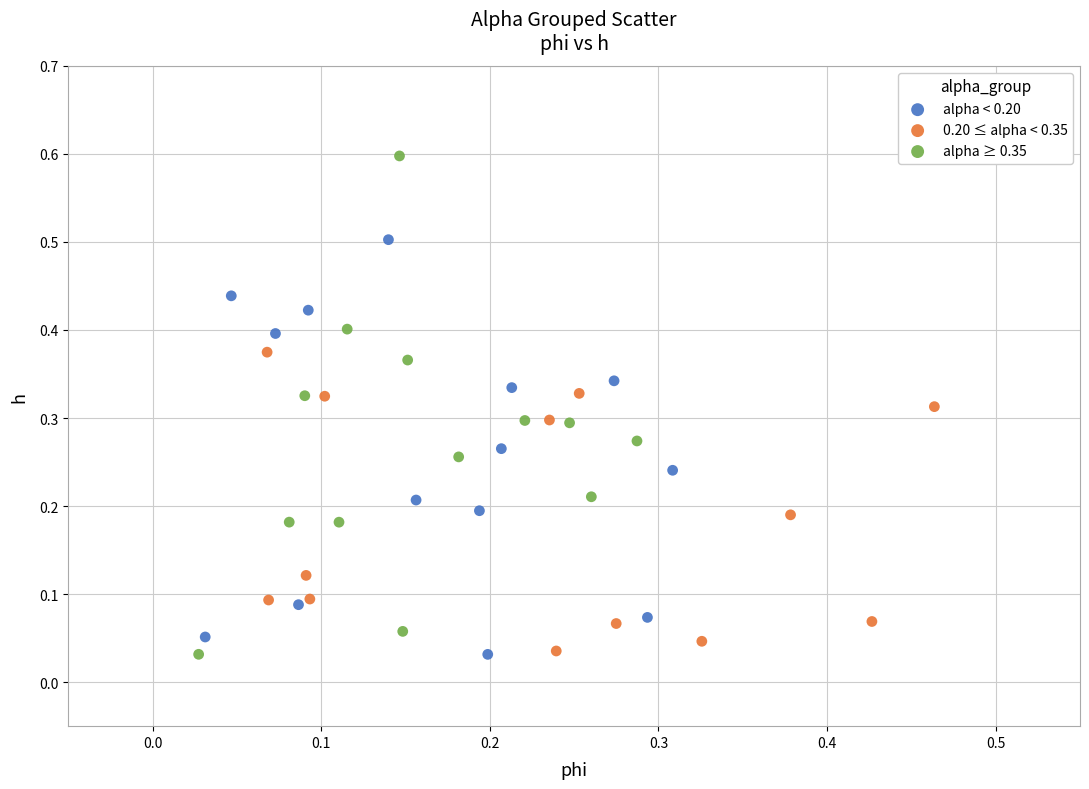

What are all the series names shown in the legend?

alpha < 0.20, 0.20 ≤ alpha < 0.35, alpha ≥ 0.35